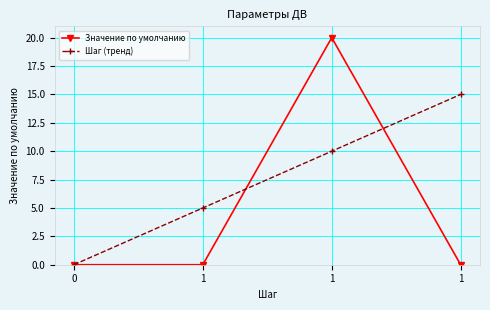

True or false: Шаг (тренд) has more than 1 points higher than both neighbors.

False